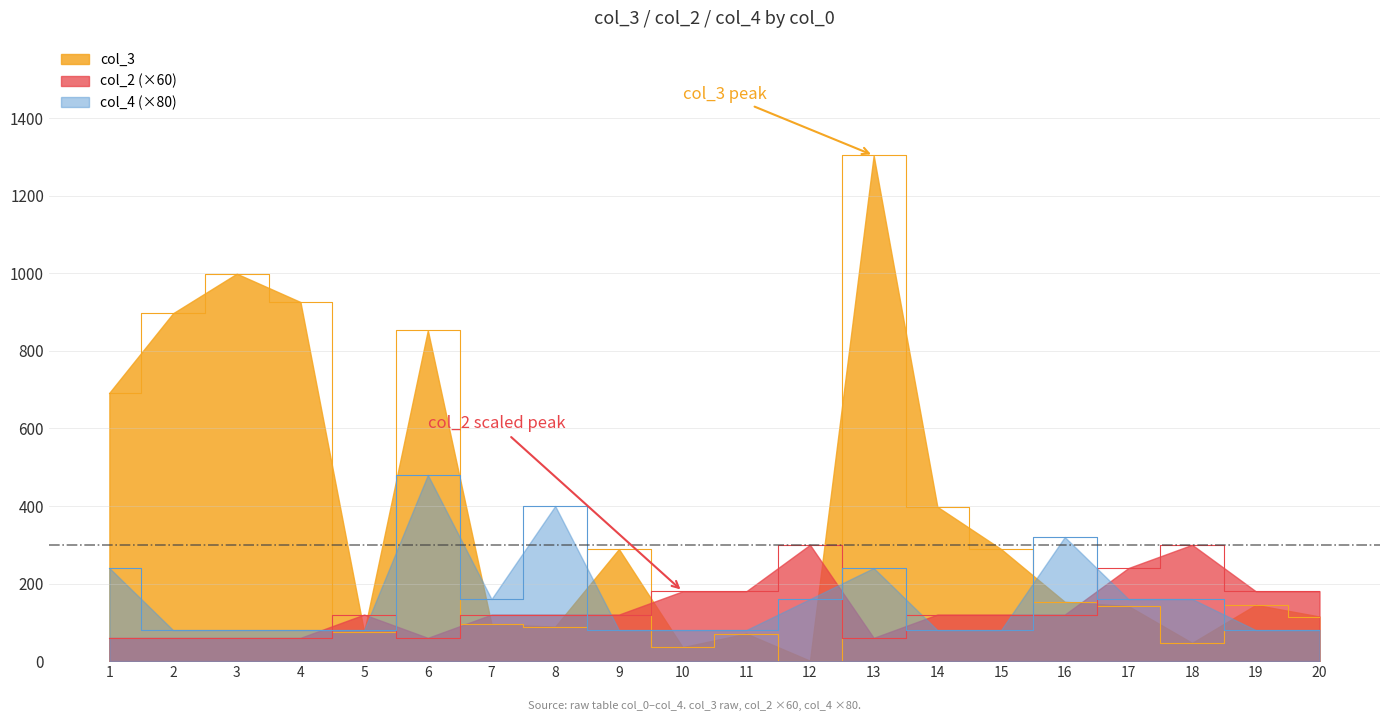

What are all the series names shown in the legend?

col_3, col_2 (×60), col_4 (×80)